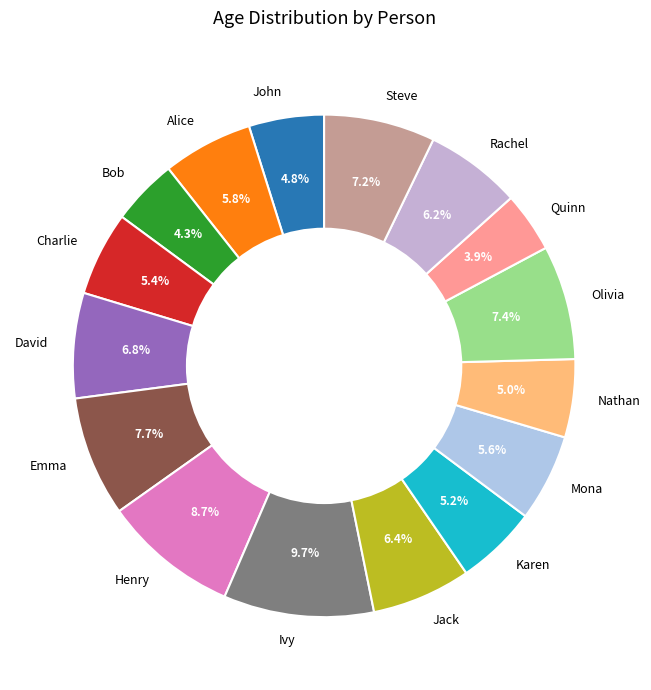

To the nearest percent, what is the average slice percentage?

6%